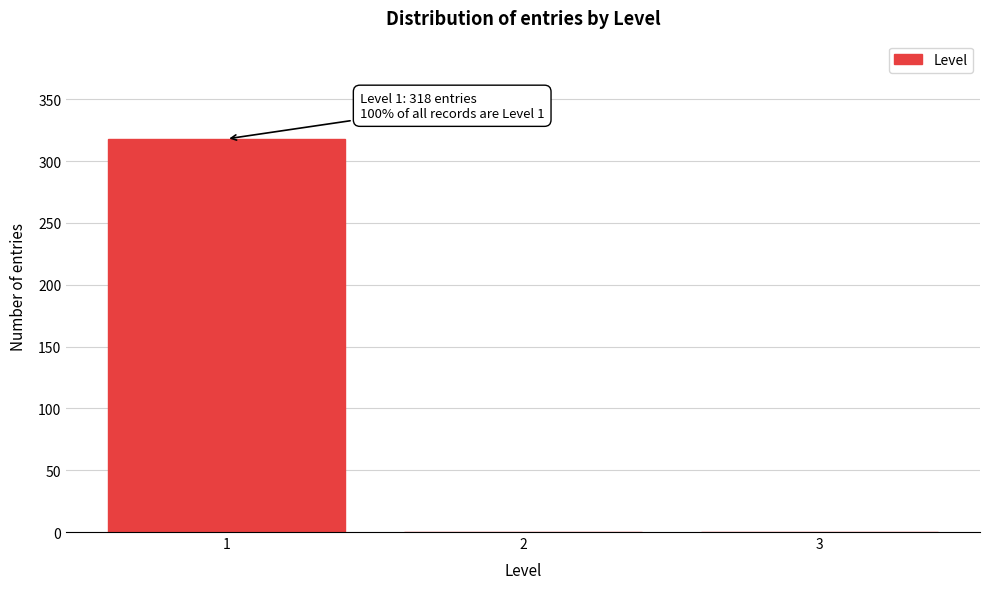

Which range on the x-axis has the tallest bar?

0.5 to 1.5